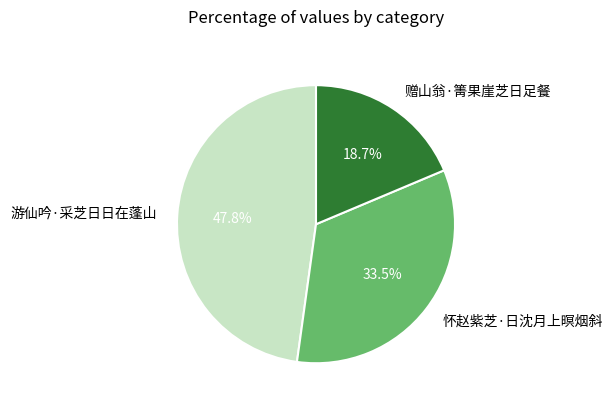

True or false: 怀赵紫芝·日沈月上暝烟斜 accounts for 24% of the total.

False